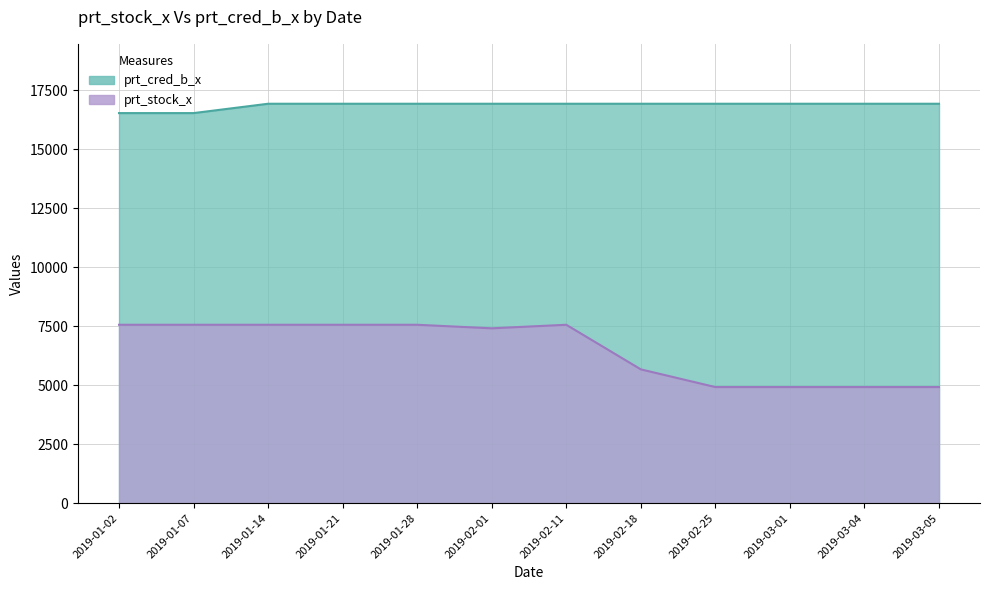

At which label does prt_stock_x reach its minimum?

2019-02-25